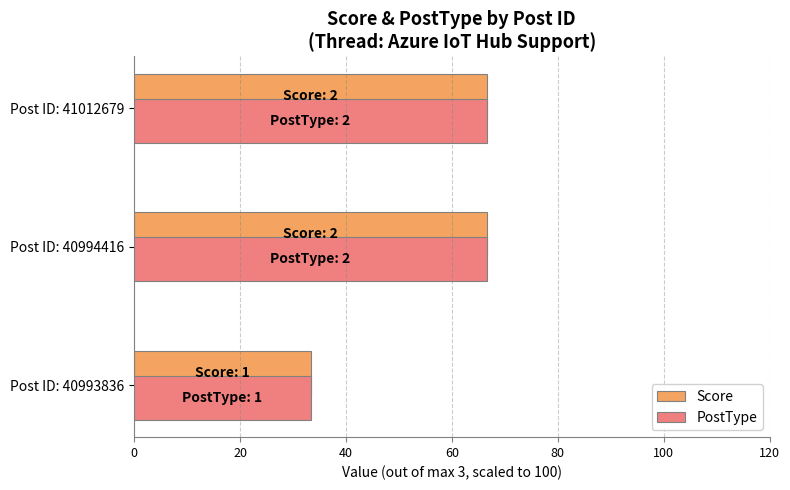

How many distinct data groups are displayed?

2